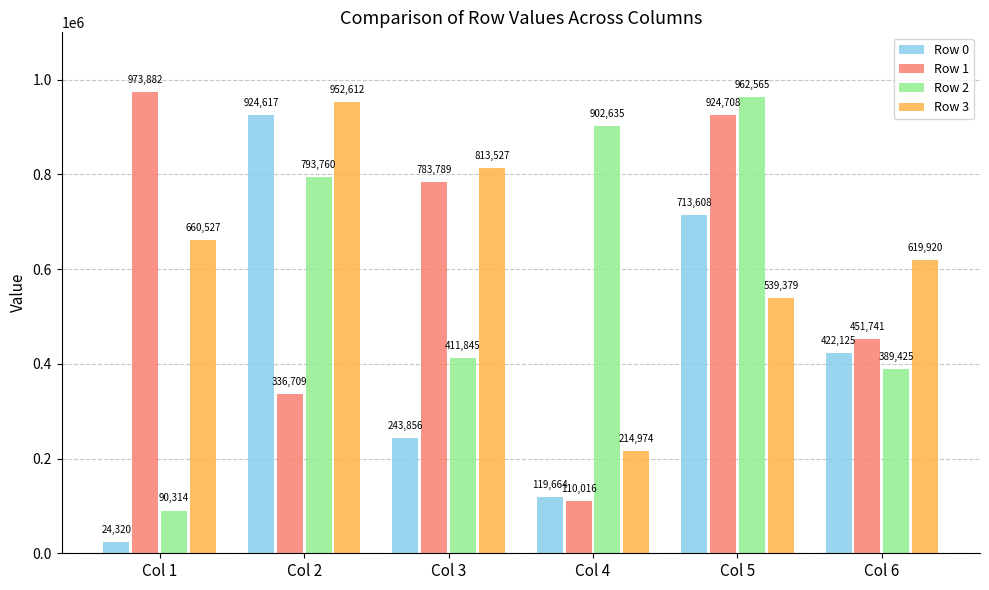

How many series are shown in this chart?

4